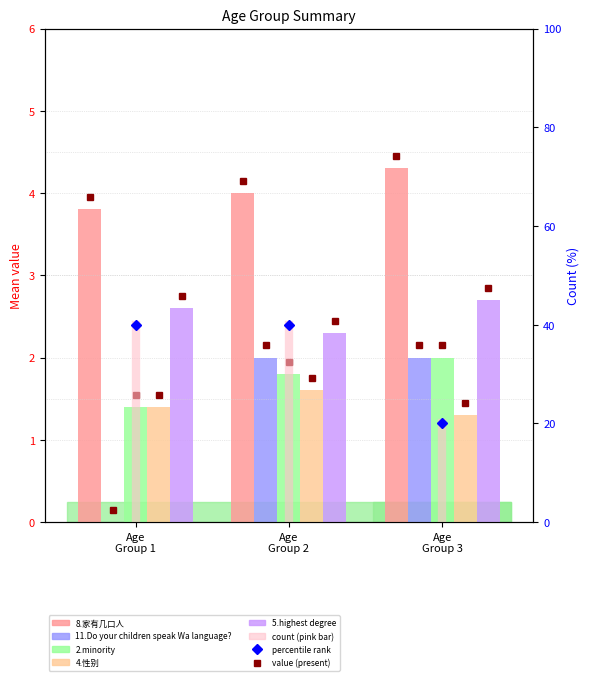

Is it true that 11.Do your children speak Wa language? equals 3.3 at Age
Group 3?

False